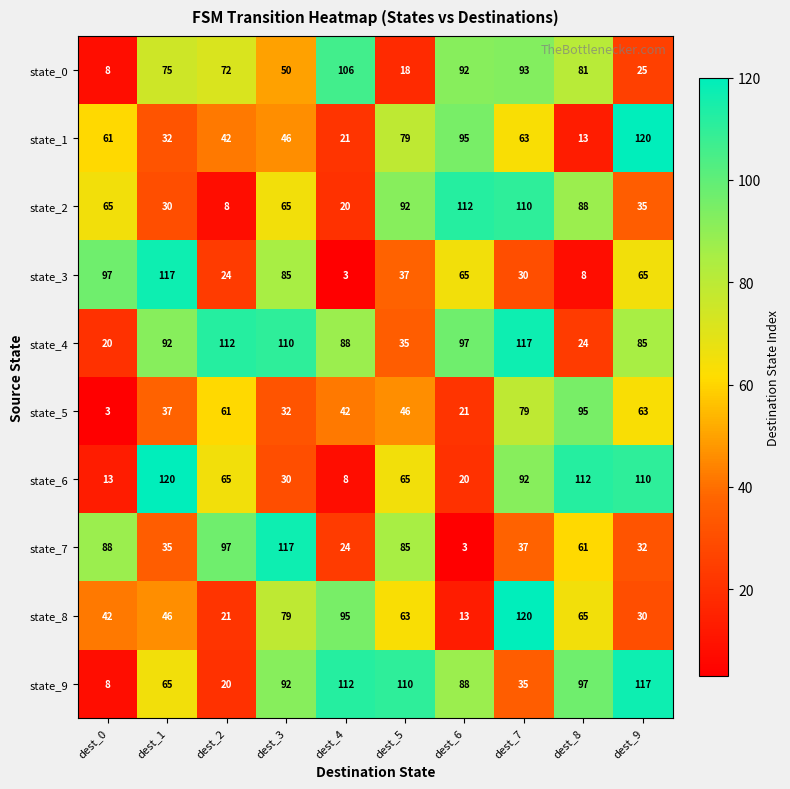

What is the difference between the maximum and minimum values in the state_1 series?

107